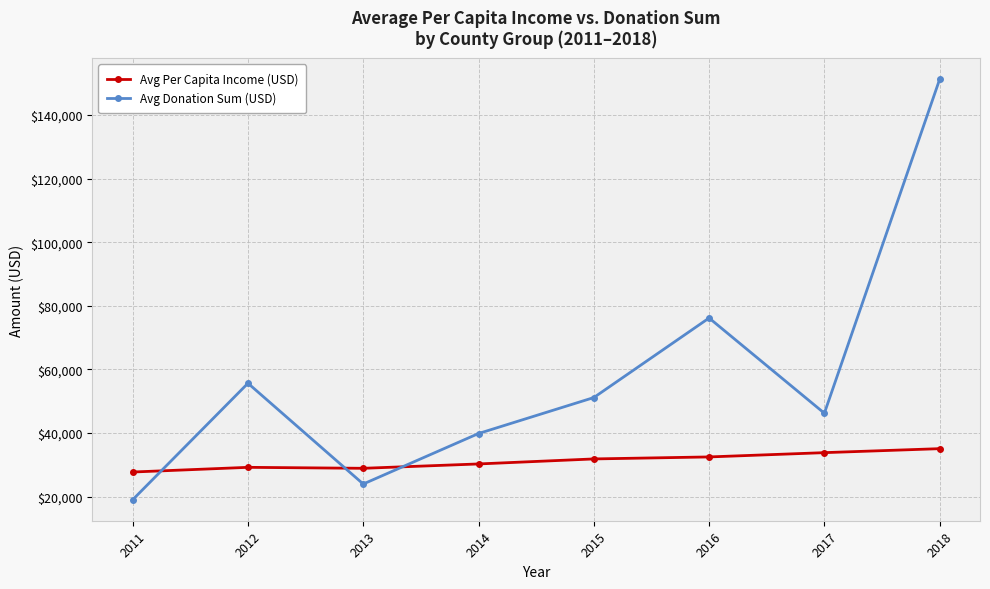

What is the total value across all series at 2014?

70174.4